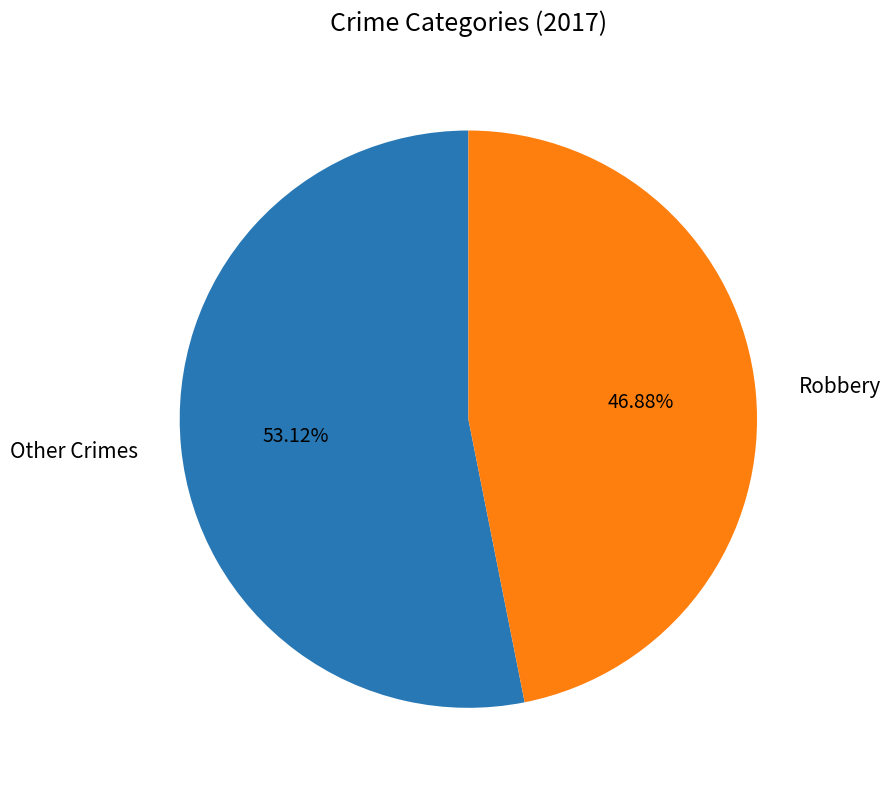

Which has a higher value, Robbery or Other Crimes?

Other Crimes